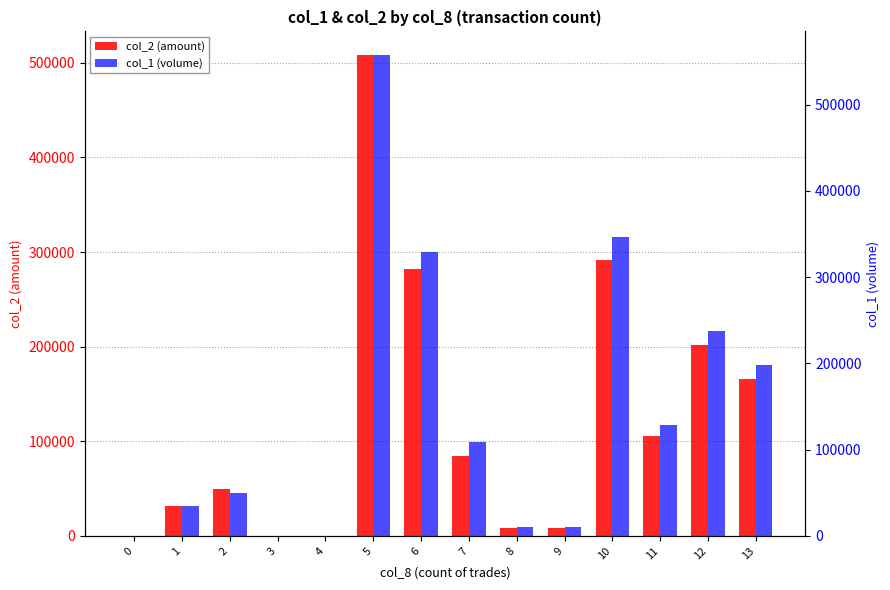

Where is col_2 (amount) nearest to the value 253935?

6